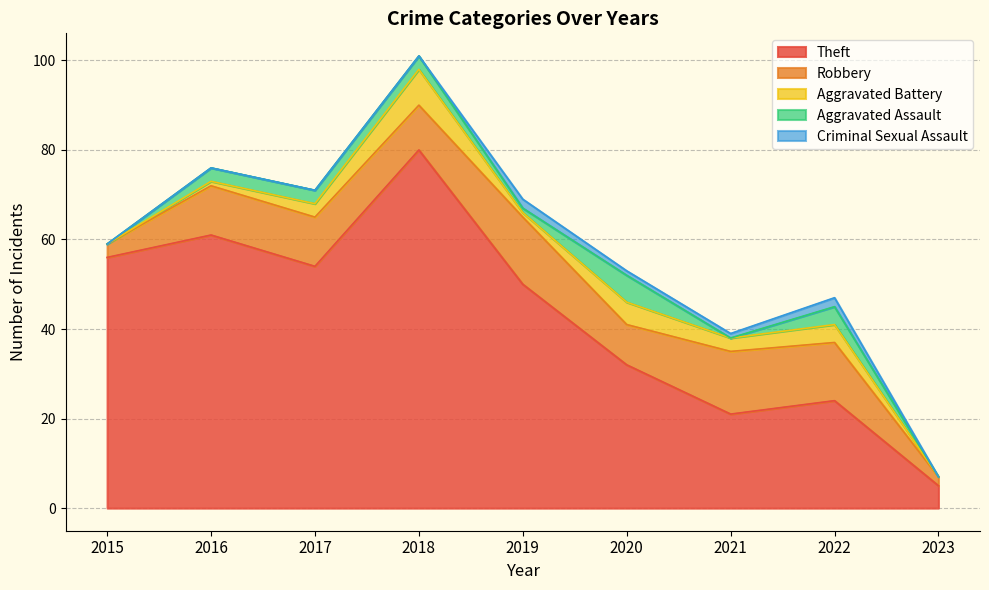

True or false: Theft and Robbery cross at least once.

False